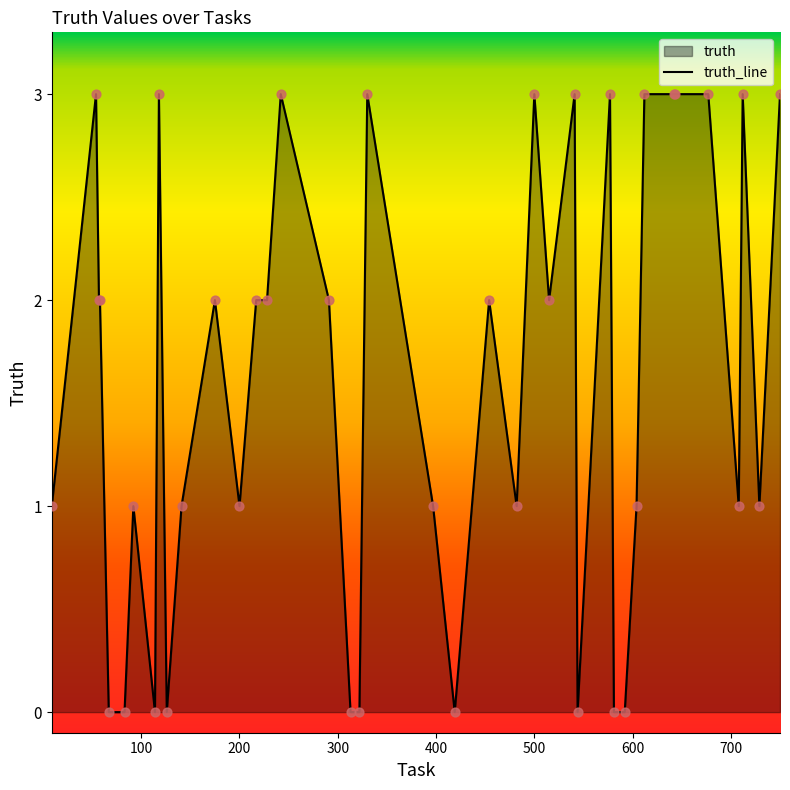

What is the maximum value shown in the chart?

3